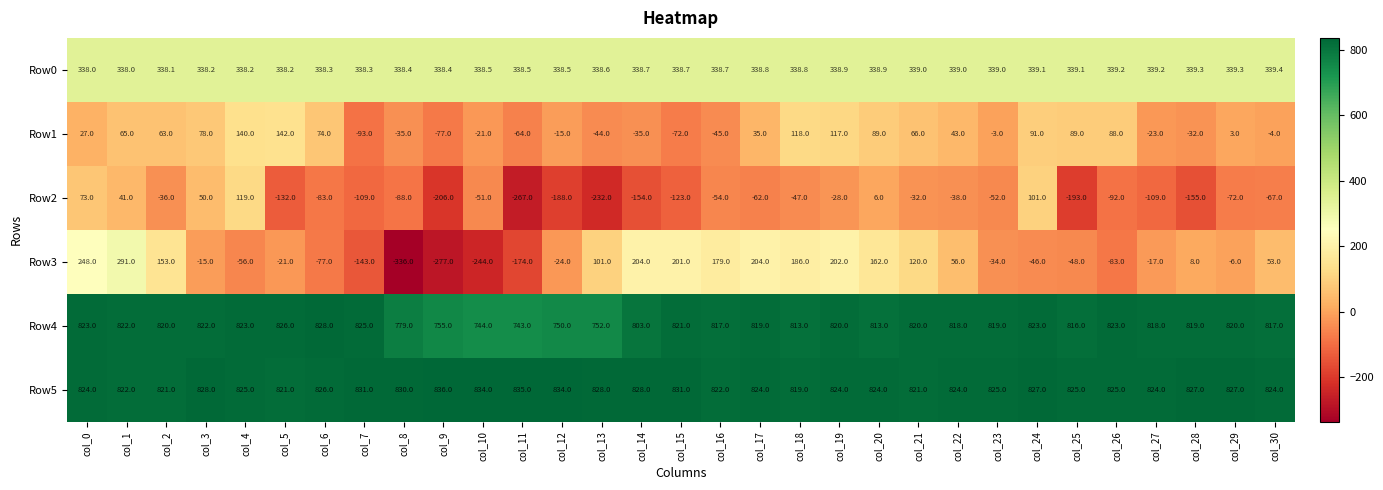

At which category is the sum across all series the highest?

col_1